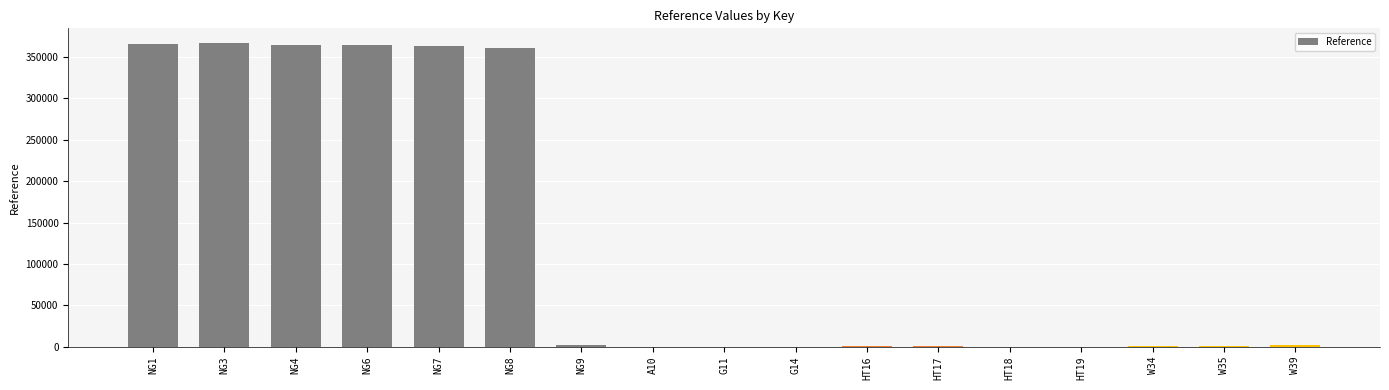

Which has a higher value, NG4 or NG8?

NG4